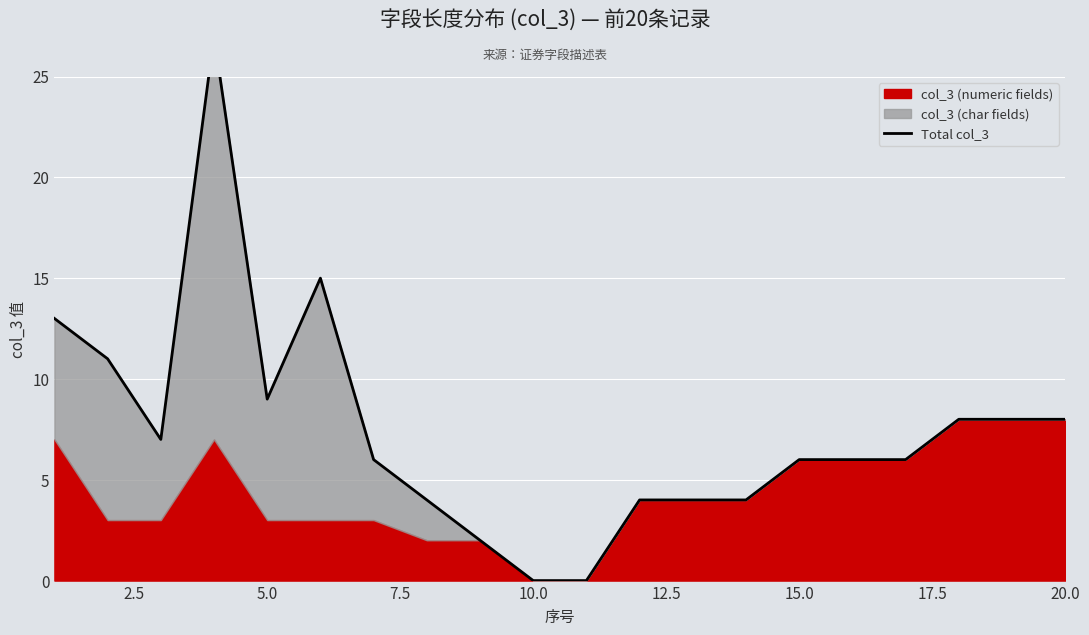

What is the difference between the second highest and minimum values?

15